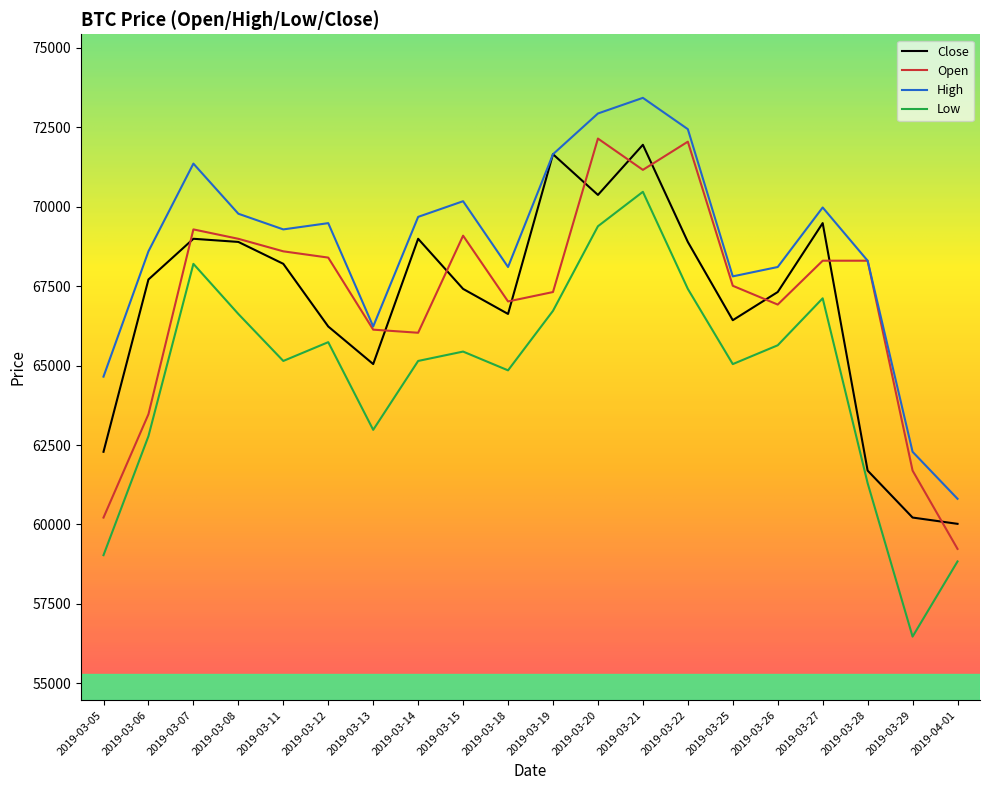

Count the number of categories in the chart.

20